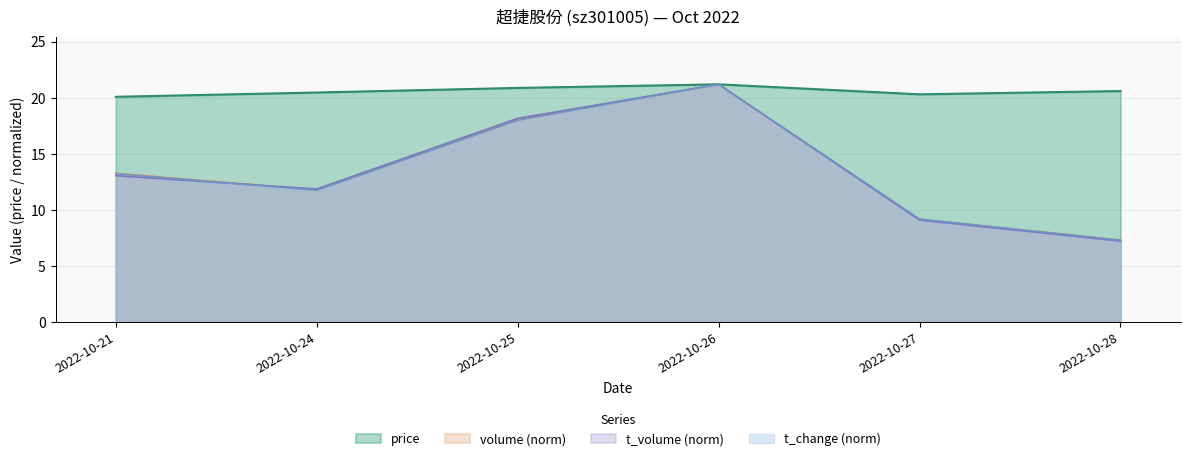

The volume series shows 9.2 at 2022-10-27. True or false?

True